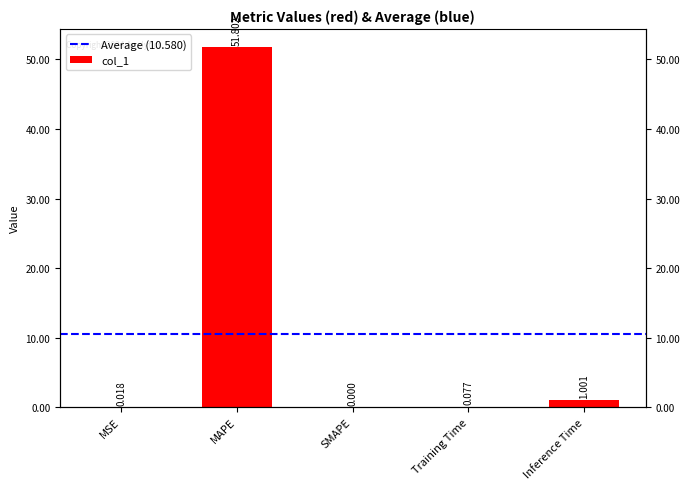

What is the value of the 4th bar from the left?

0.1